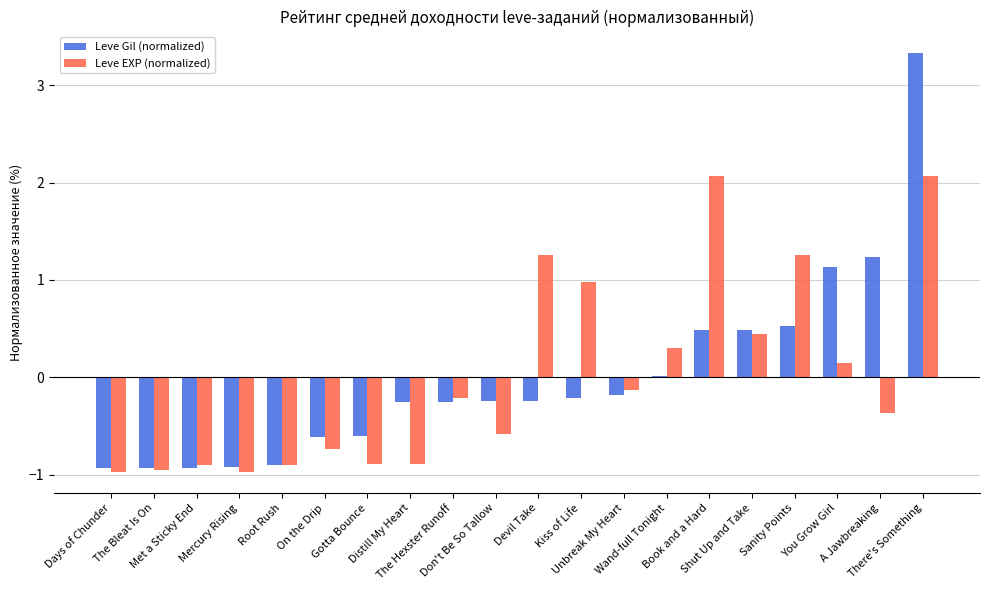

What is the greatest value displayed?

3.3